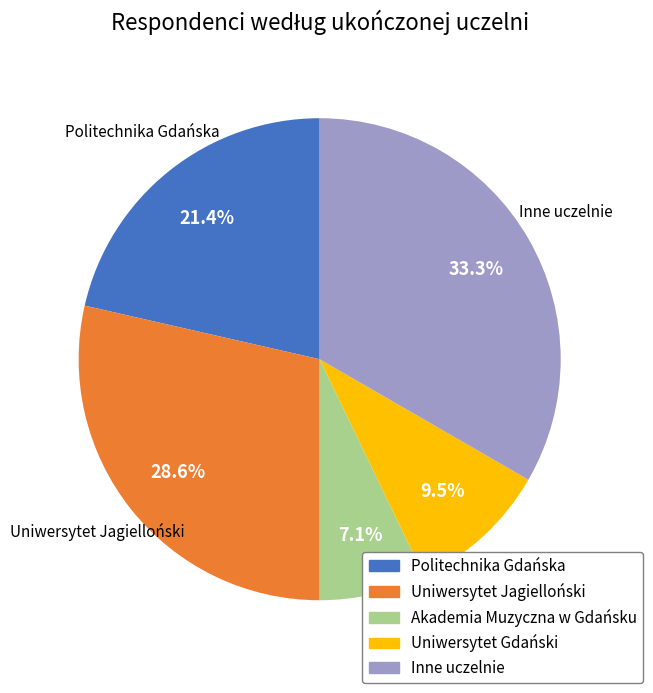

To the nearest percent, what portion does Inne uczelnie represent?

33%